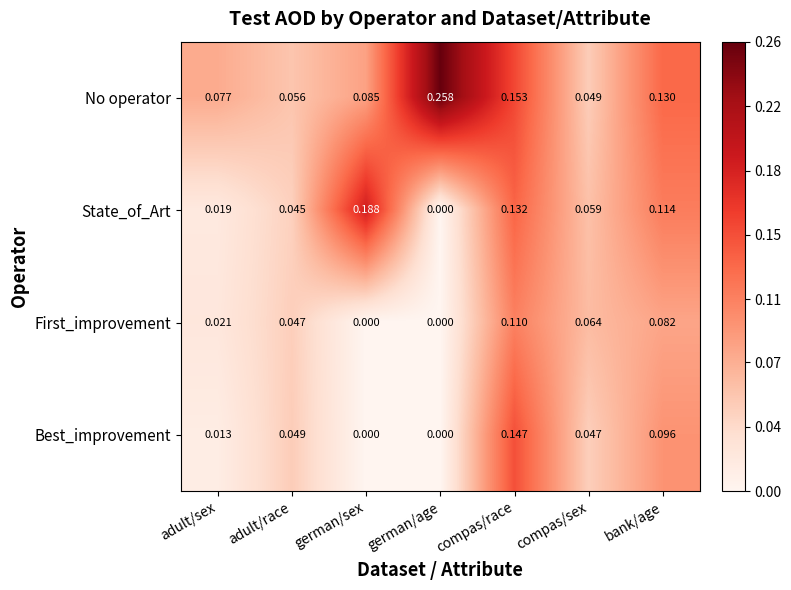

Rank the series at compas/sex from highest to lowest value.

First_improvement, State_of_Art, No operator, Best_improvement